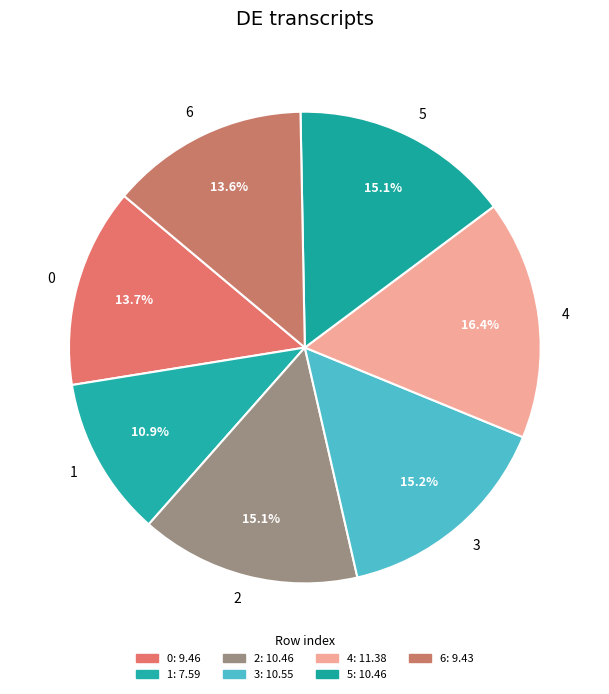

Is 5 the majority of the pie?

No